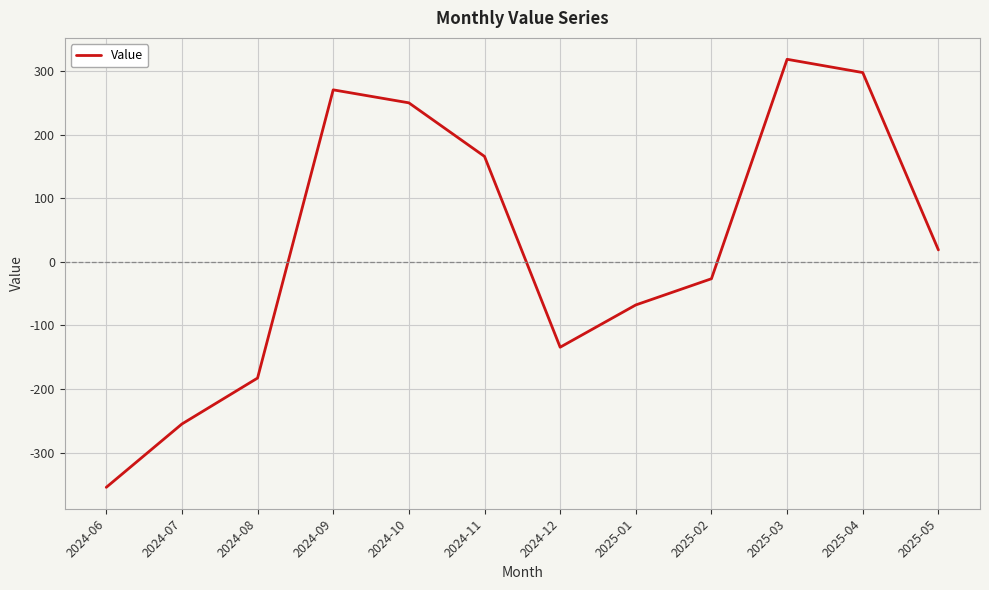

What is the change in value from 2024-07 to 2024-08?

+72.2